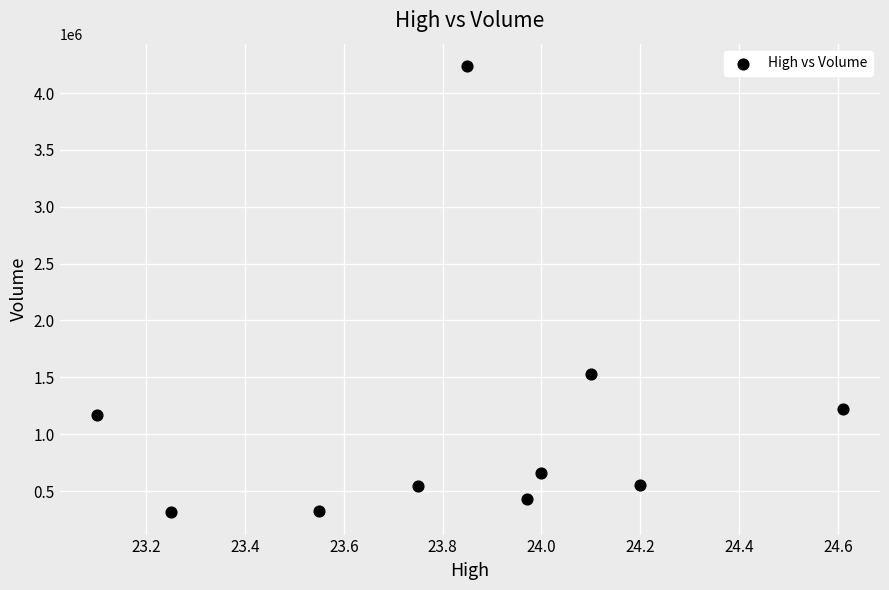

What is the range of Y values (max minus min)?

3924352